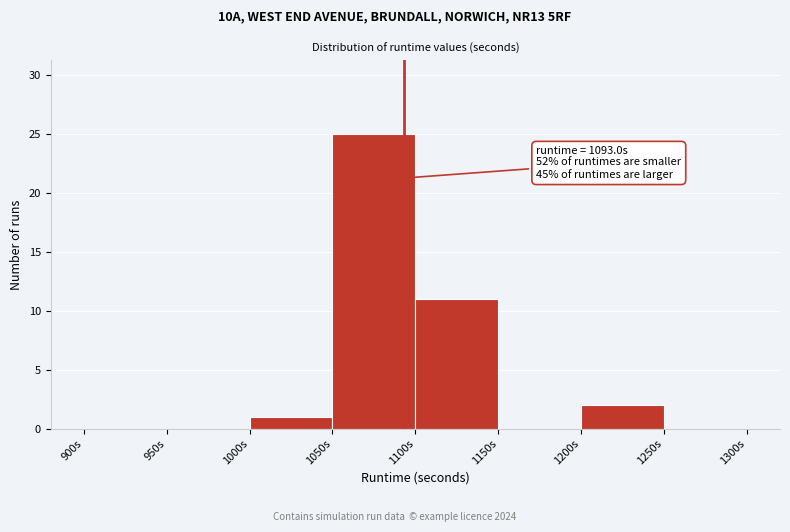

Over which range of the x-axis is the bar tallest?

1050 to 1100